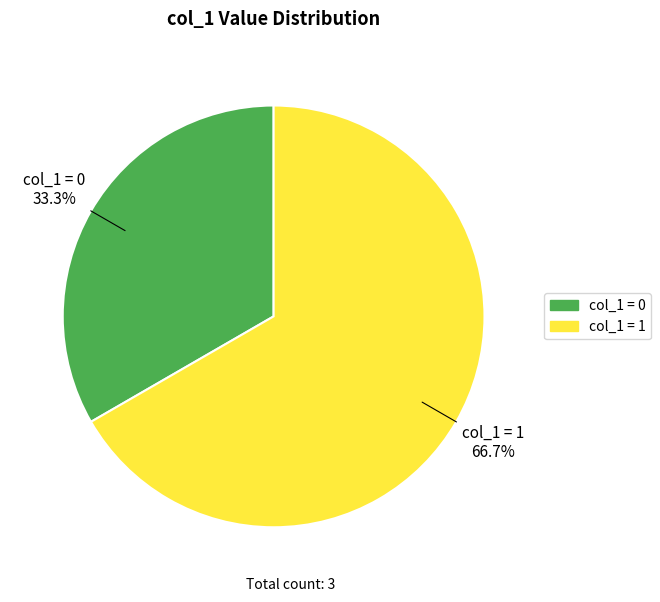

How many segments does this pie chart have?

2